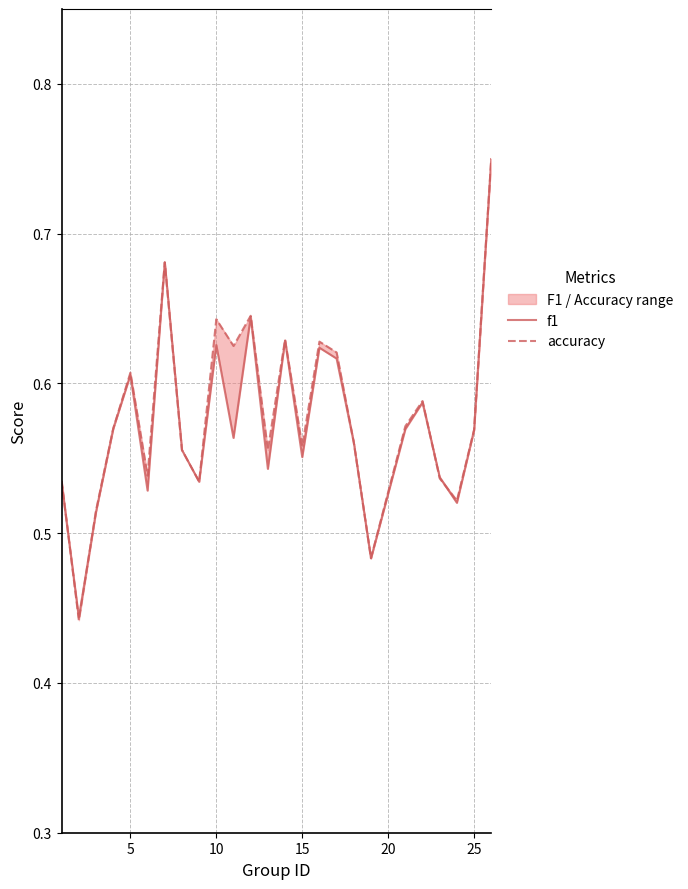

The f1 series shows 0.9 at 15. True or false?

False